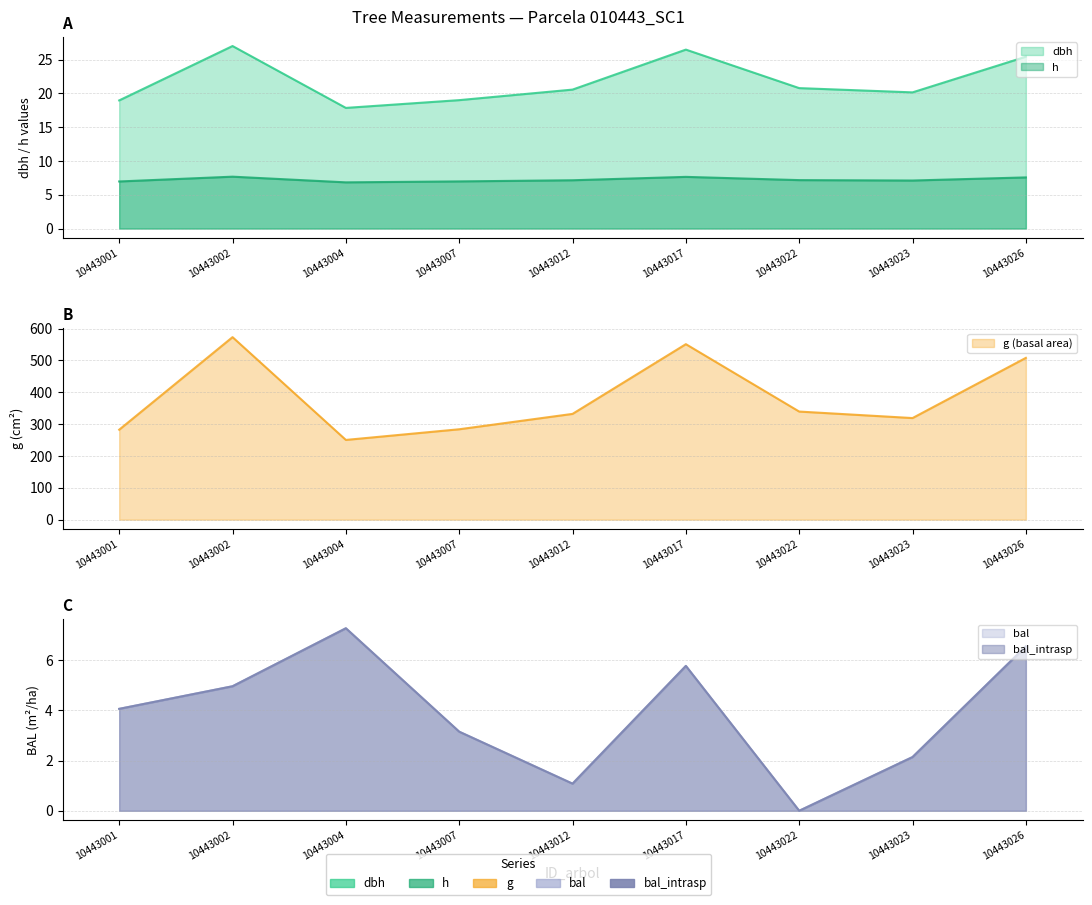

What is the value of the bal point at the 9th from the left?

6.5